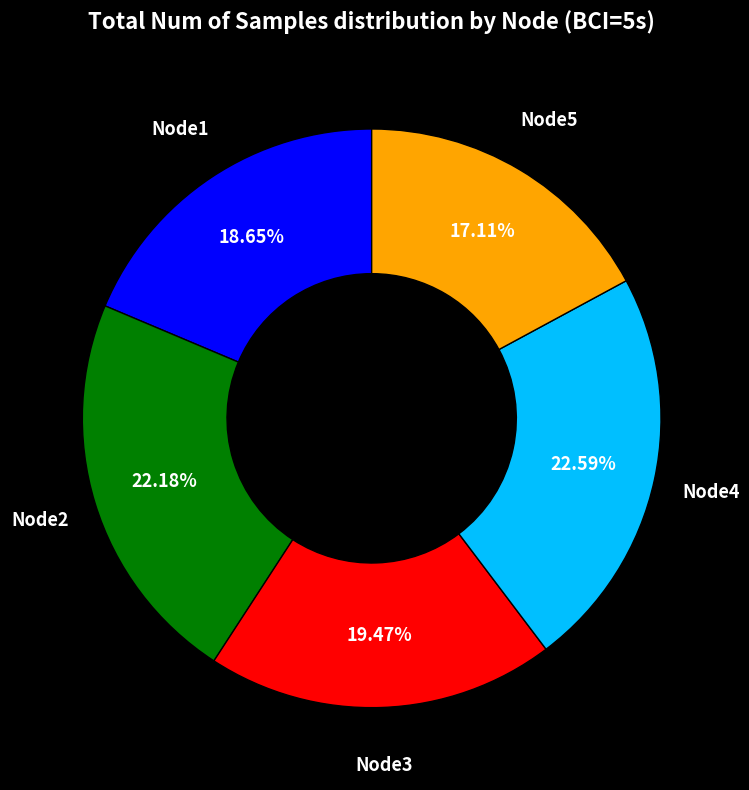

Approximately how many times larger is the value at Node2 compared to Node4?

1.0